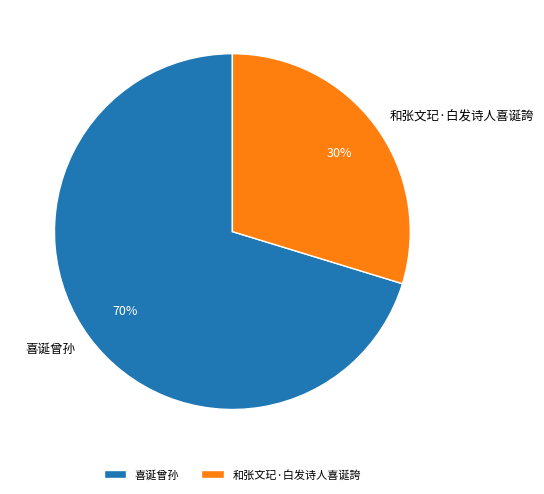

Rank the categories by value from highest to lowest.

喜诞曾孙, 和张文玘·白发诗人喜诞誇